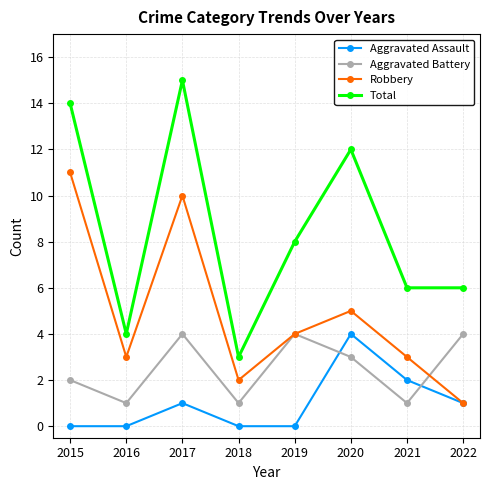

Where is Robbery nearest to the value 6?

2020